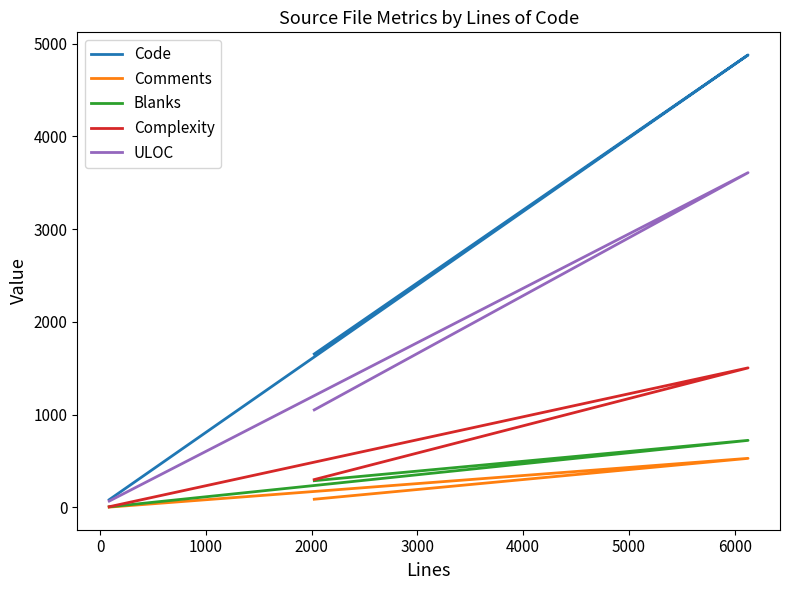

Rank the categories by ULOC value from lowest to highest.

1000, −1000, 0